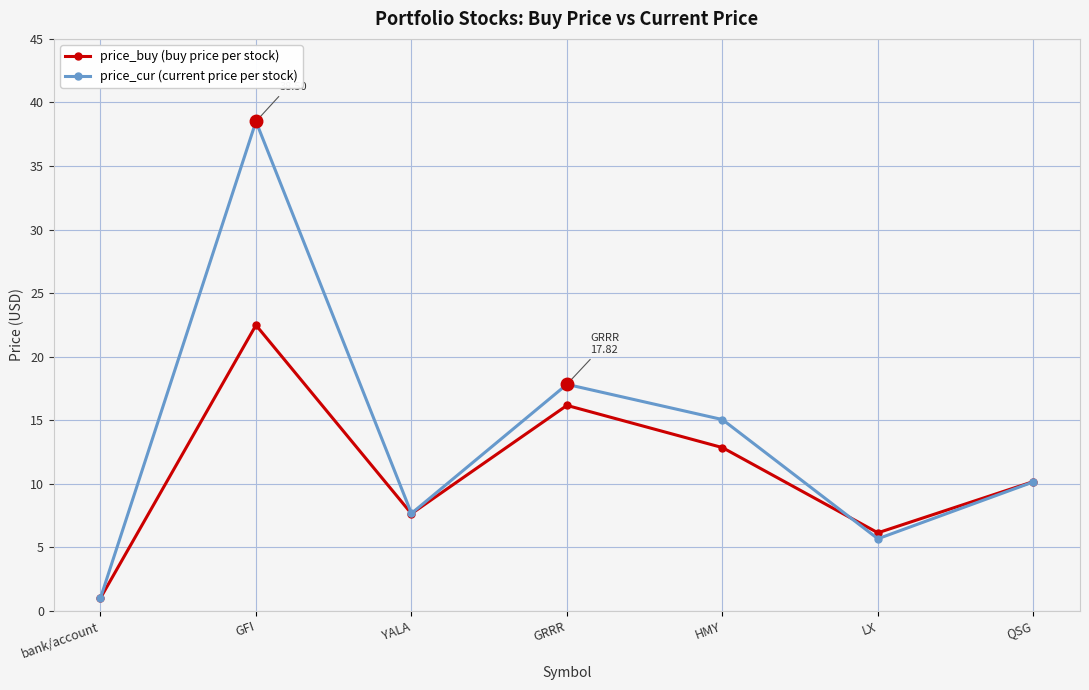

What is the sum of all price_cur (current price per stock) values?

95.8